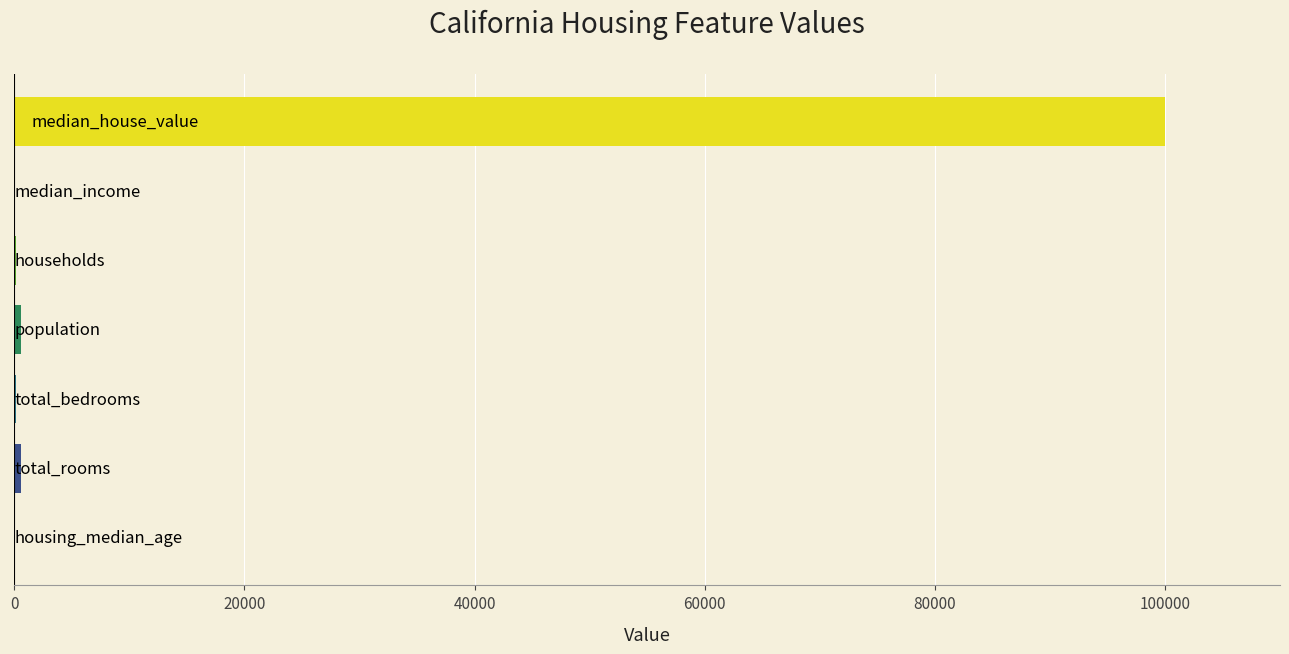

What is the maximum value shown in the chart?

100000.0